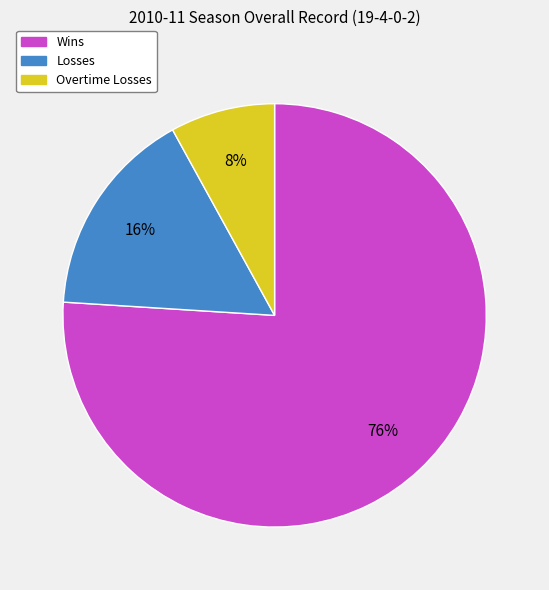

To the nearest percent, what is the average slice percentage?

33%